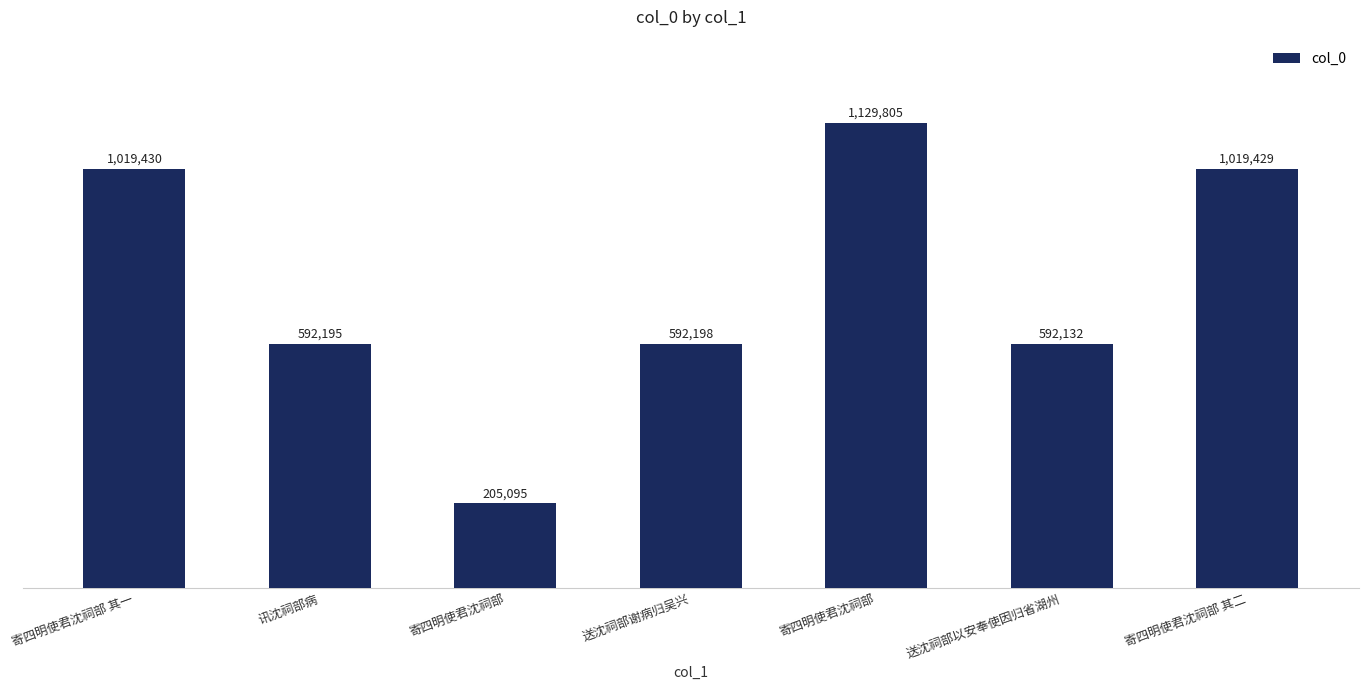

Reading right to left, list all the values displayed in this chart.

1019429	592132	1129805	592198	205095	592195	1019430